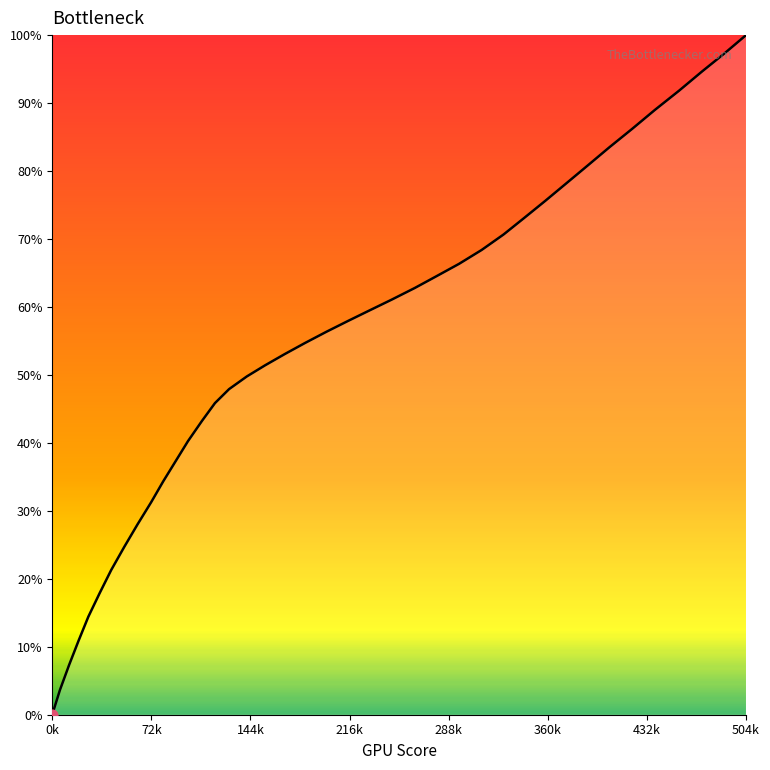

What is the difference between the maximum and minimum values?

100.0